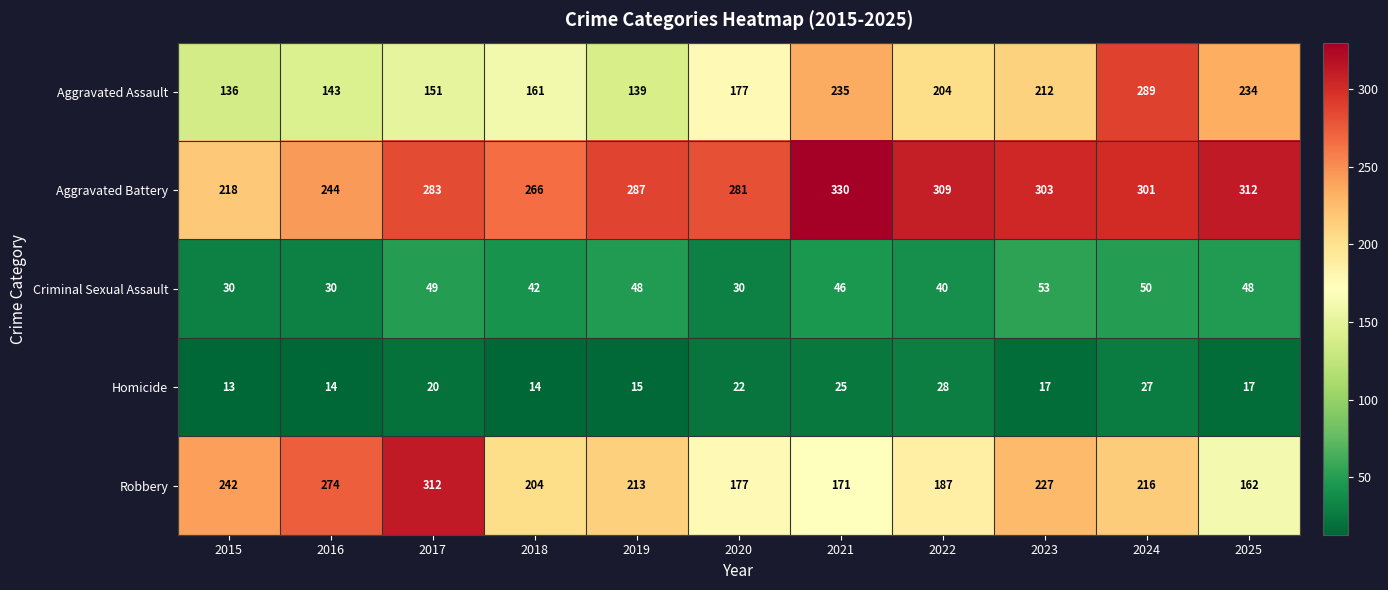

The Aggravated Assault series shows 235 at 2021. True or false?

True